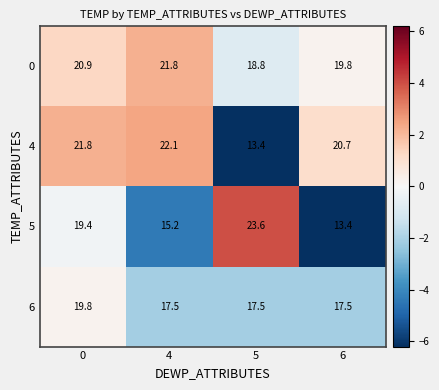

The 0 series shows 19.8 at 6. True or false?

True